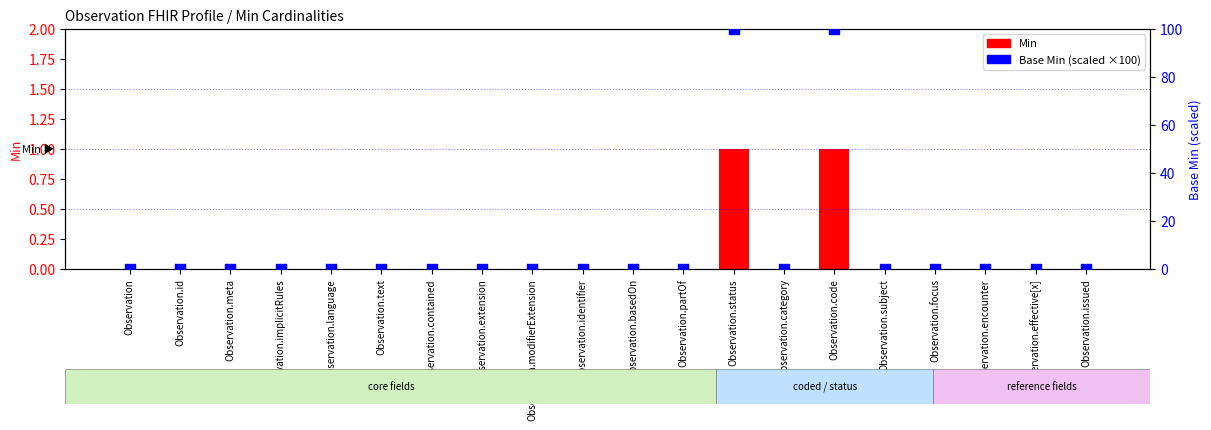

Which series has the largest Y range (max minus min)?

Base Min